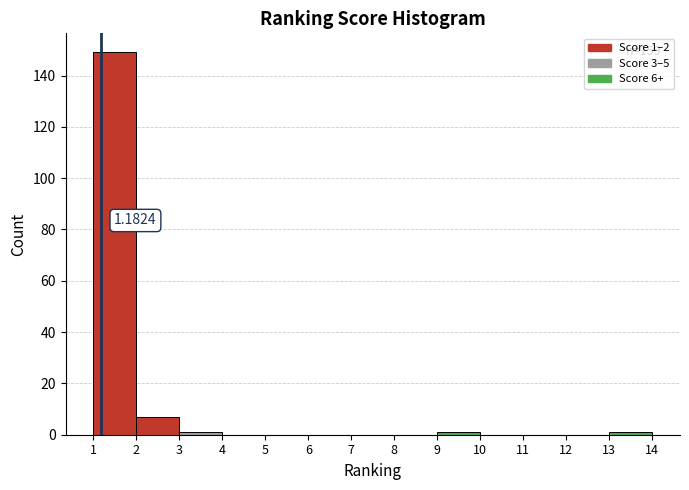

Which range on the x-axis has the tallest bar?

1 to 2